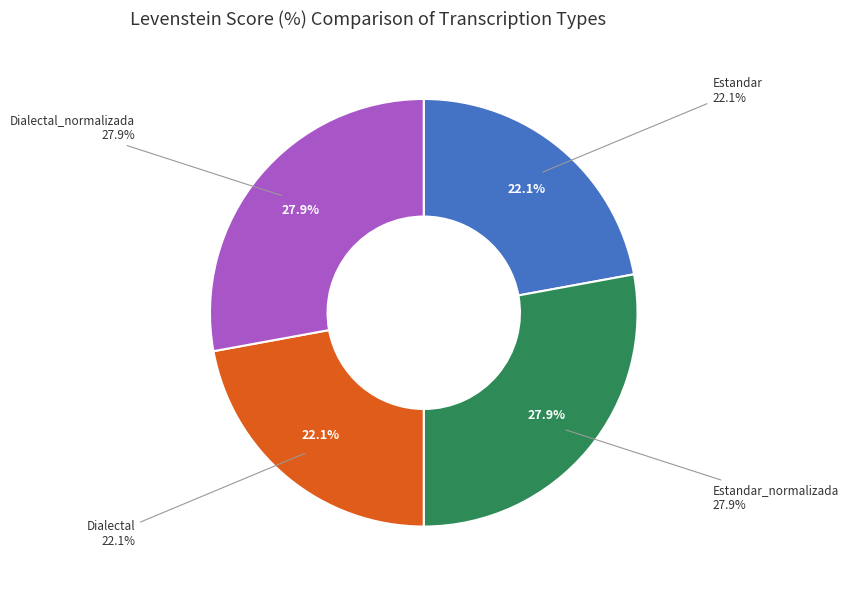

How much of the chart is everything except Estandar?

77.9%